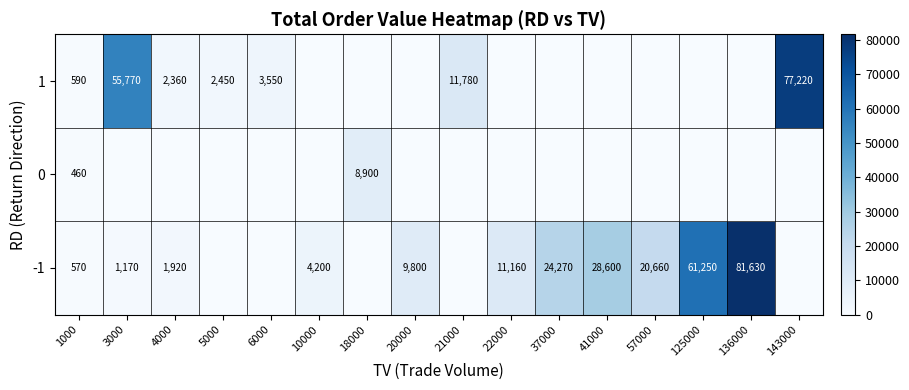

The -1 series shows 45718 at 41000. True or false?

False